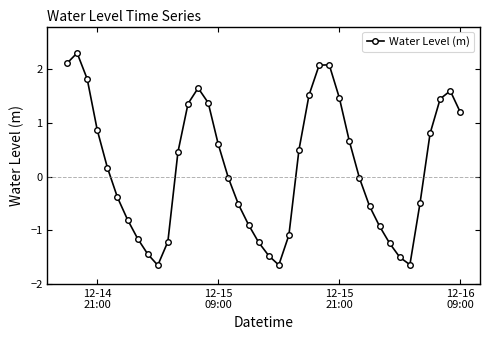

What is the difference between the maximum and minimum values?

4.0